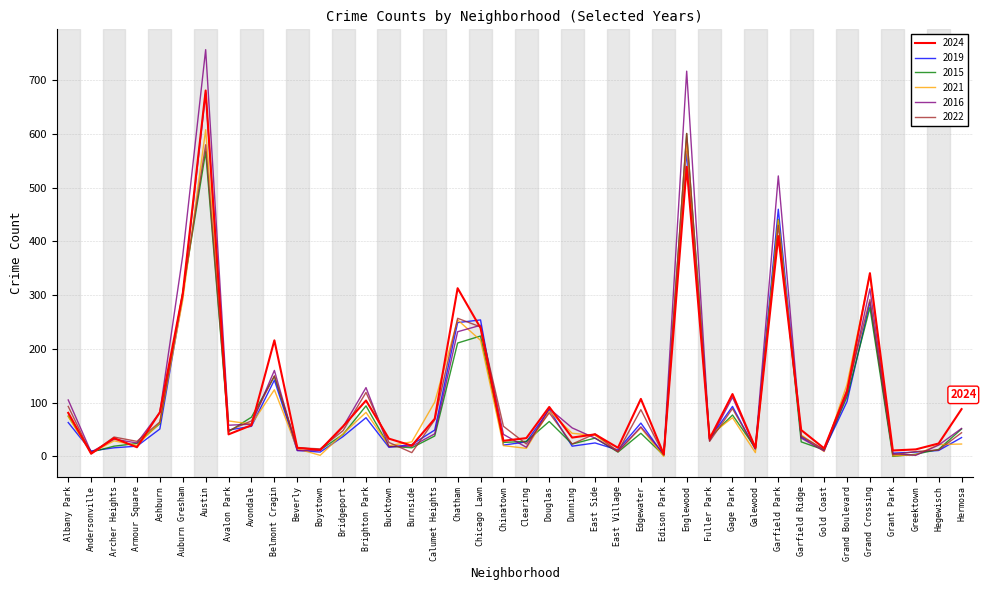

What is the maximum value shown in the chart?

757